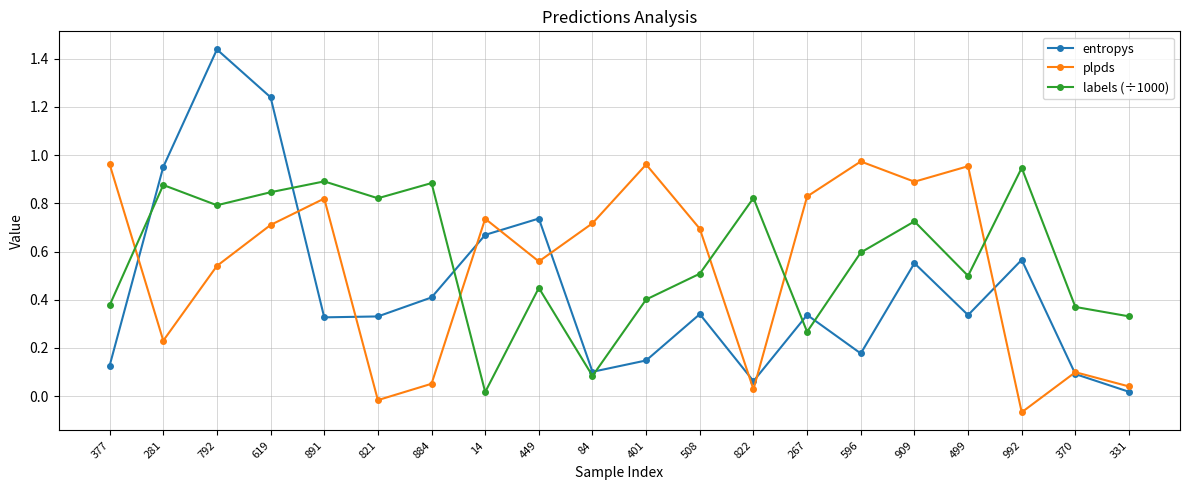

What are all the series names shown in the legend?

entropys, plpds, labels (÷1000)